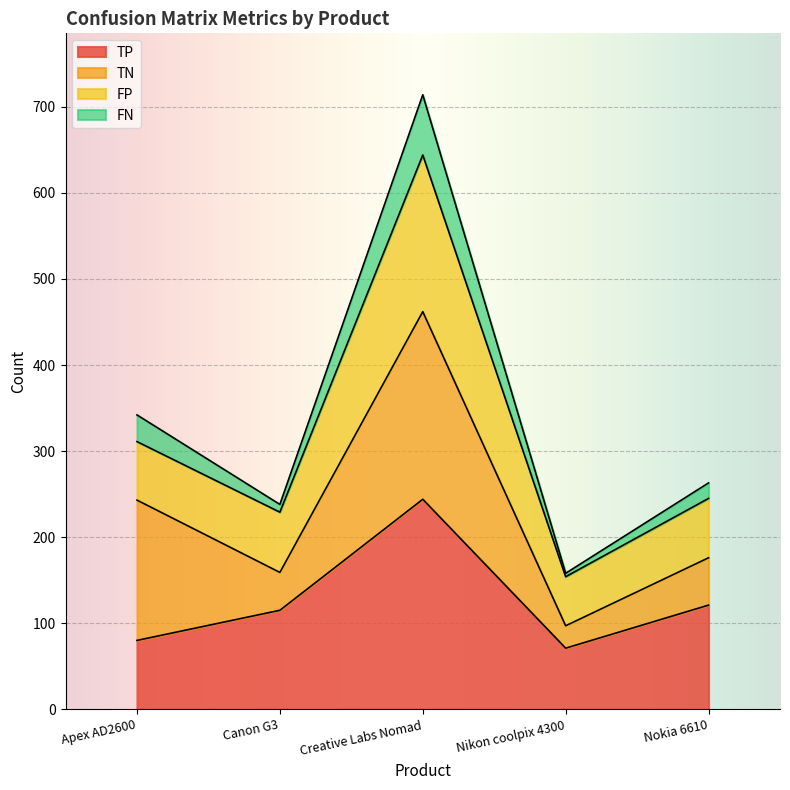

The TP series shows 115 at Canon G3. True or false?

True